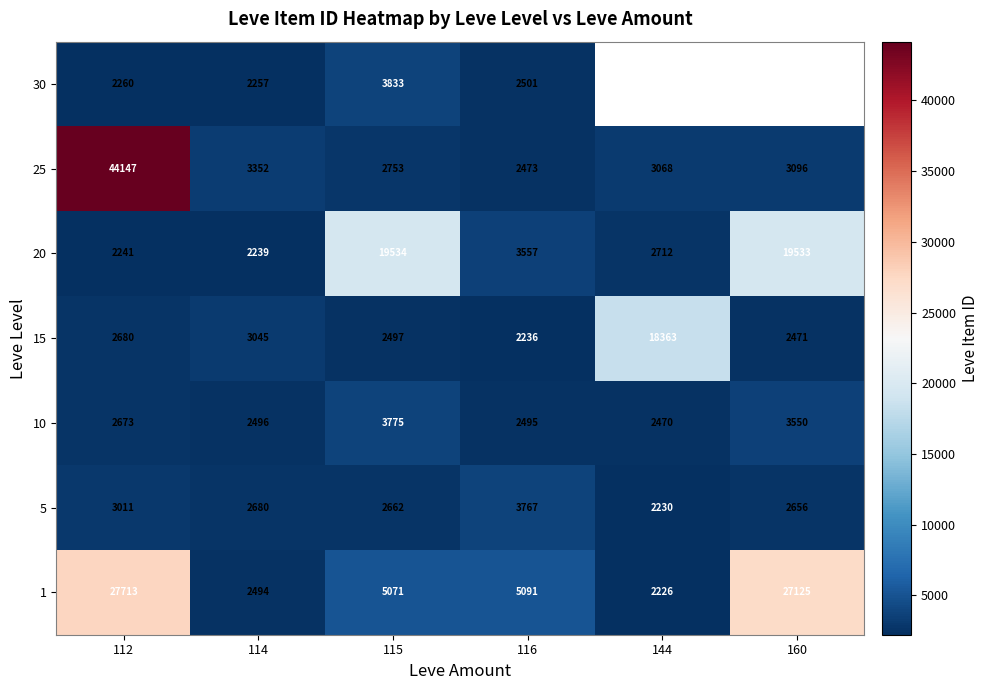

At which category does the chart reach its peak across all series?

112